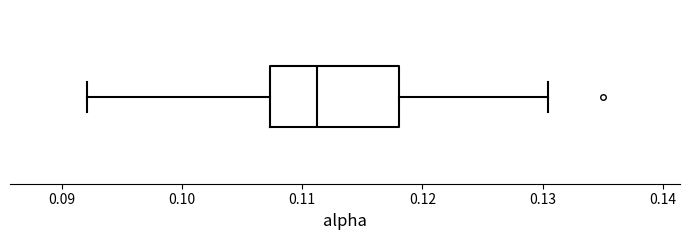

Transcribe this box plot: give where the median line is, the range the box spans, and where the two whiskers end, as read against the x-axis. The values are not printed on the chart, so give them approximately, as read against the axis.

median 0.111, box 0.107 to 0.118, whiskers 0.092 to 0.130